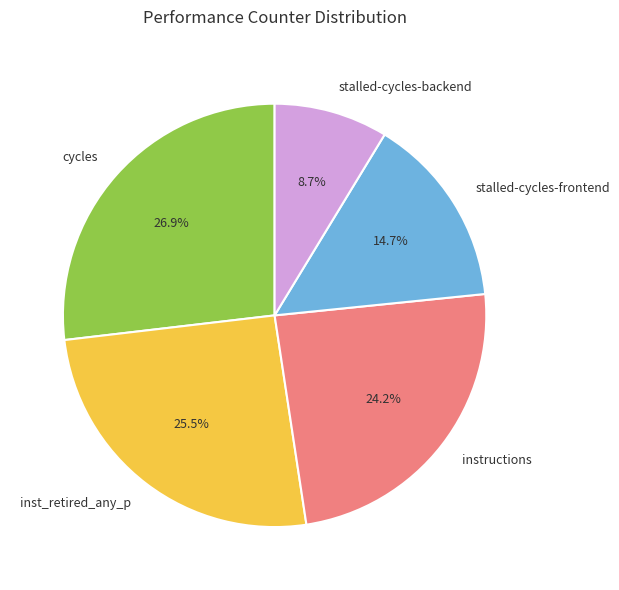

Combined, do inst_retired_any_p and instructions account for over 50%?

No